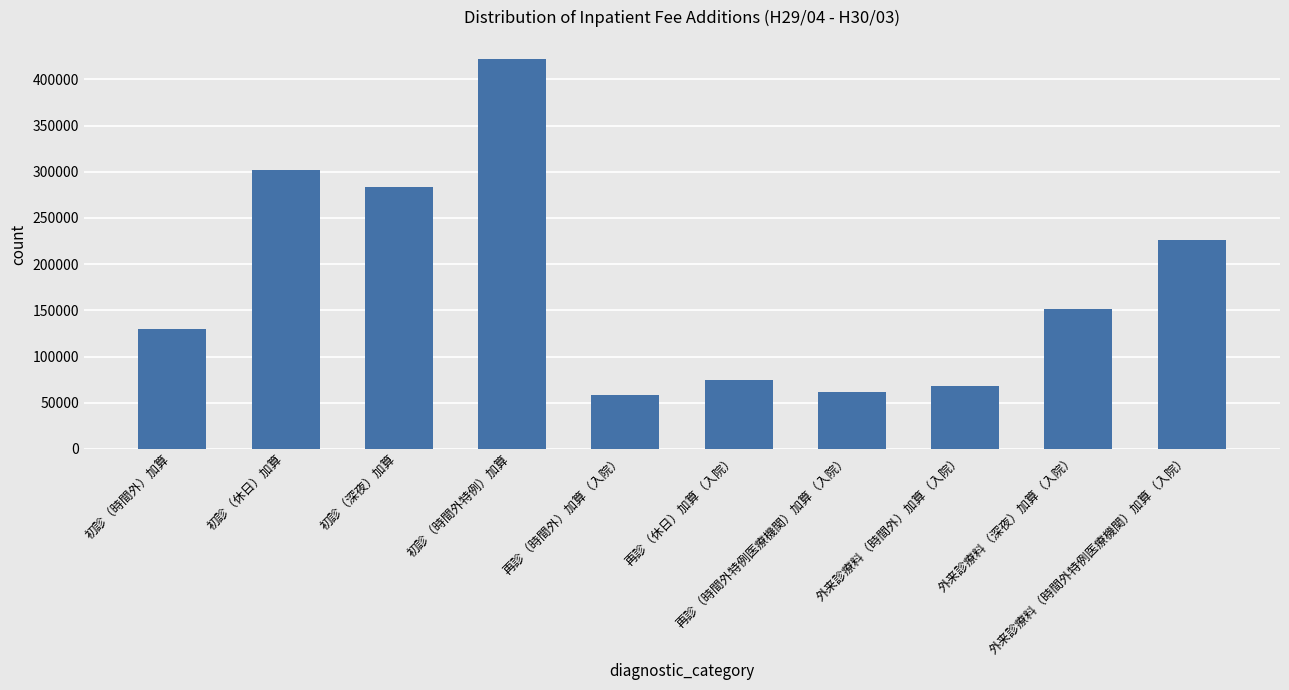

Reading right to left, transcribe all the data shown in this chart.

外来診療料（時間外特例医療機関）加算（入院）=225572	外来診療料（深夜）加算（入院）=151275	外来診療料（時間外）加算（入院）=68019	再診（時間外特例医療機関）加算（入院）=61189	再診（休日）加算（入院）=75043	再診（時間外）加算（入院）=58401	初診（時間外特例）加算=421591	初診（深夜）加算=283248	初診（休日）加算=301334	初診（時間外）加算=130244